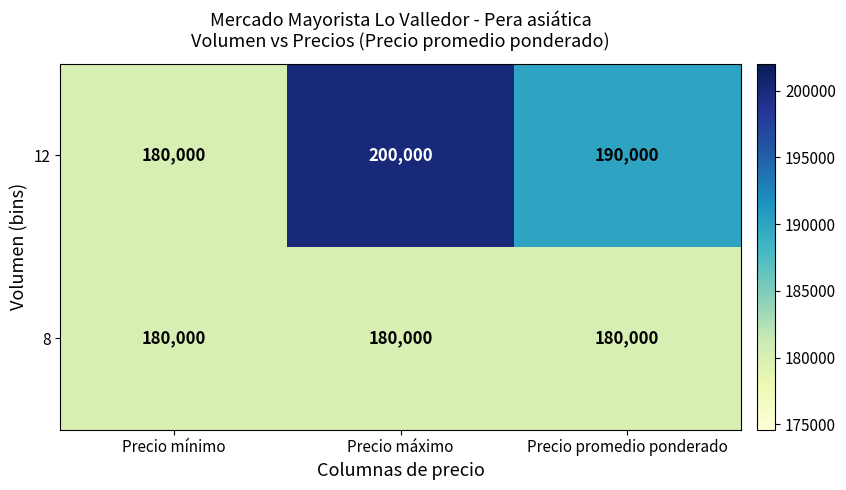

What is the average value of the 8 series?

180000